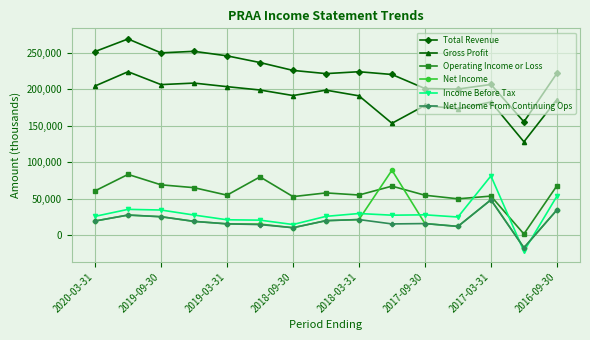

In Gross Profit, how many points are higher than both neighbors (excluding endpoints)?

5